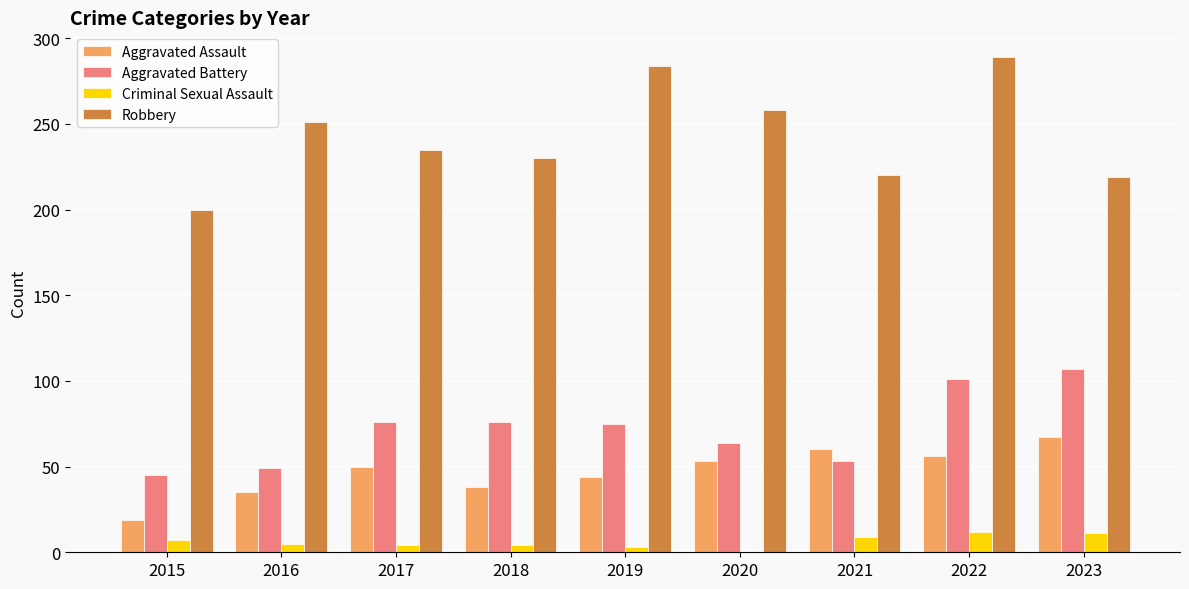

At which category is the sum across all series the highest?

2022